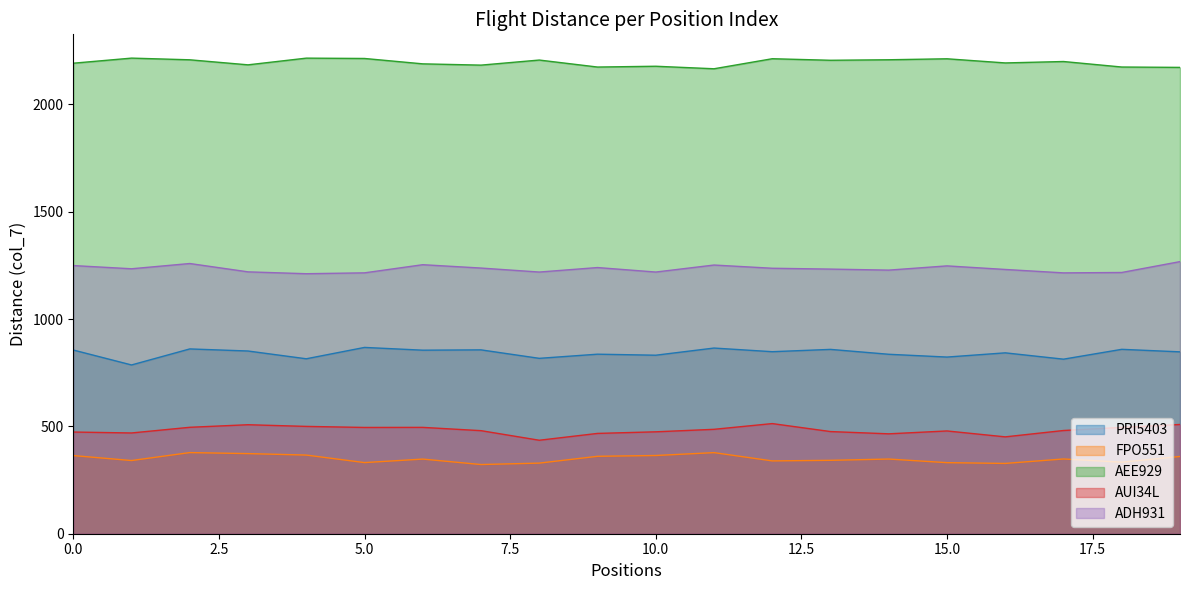

What is the sum of all FPO551 values?

6982.9